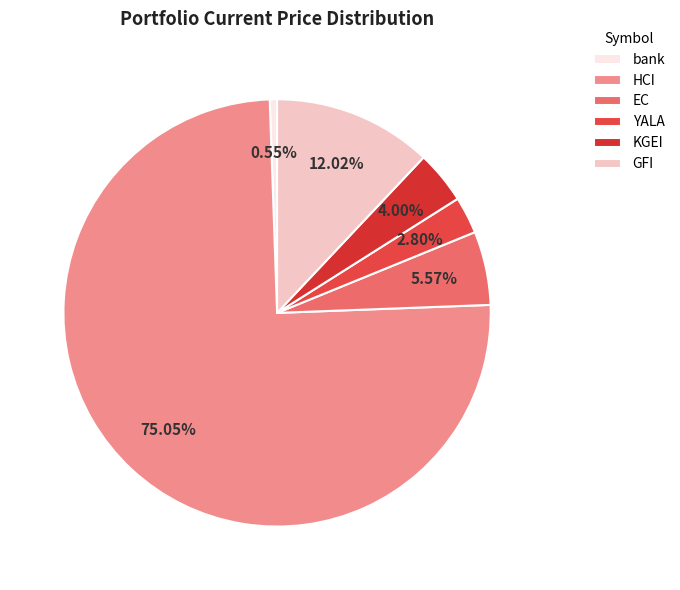

What is the change in value from bank to YALA?

+4.1